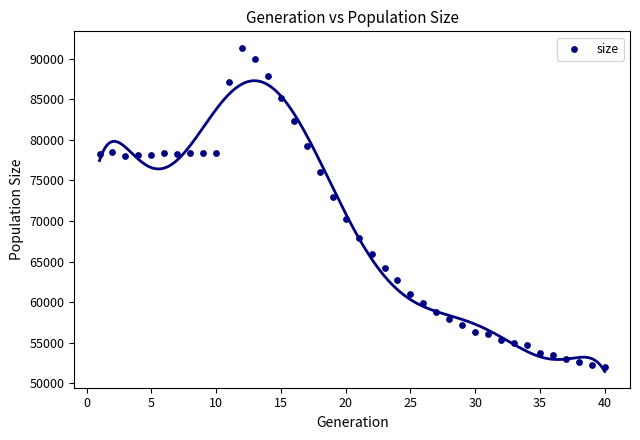

What is the range of X values (max minus min)?

39